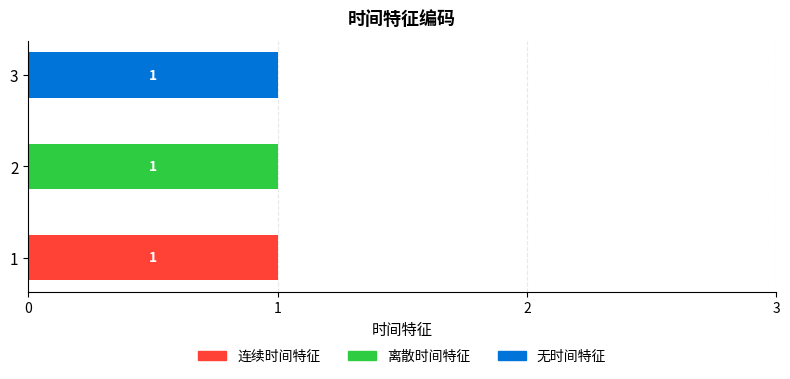

The 连续时间特征 series shows 0 at 3. True or false?

True